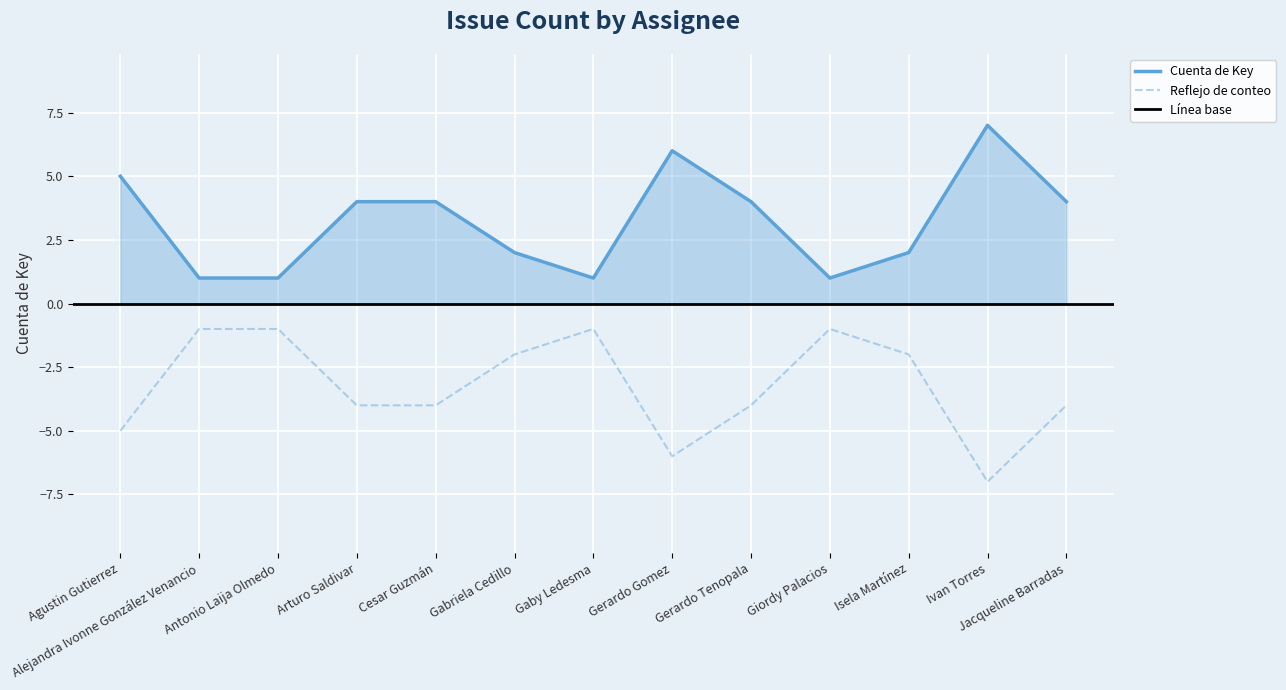

Reading left to right, extract all data points from this chart.

5	1	1	4	4	2	1	6	4	1	2	7	4